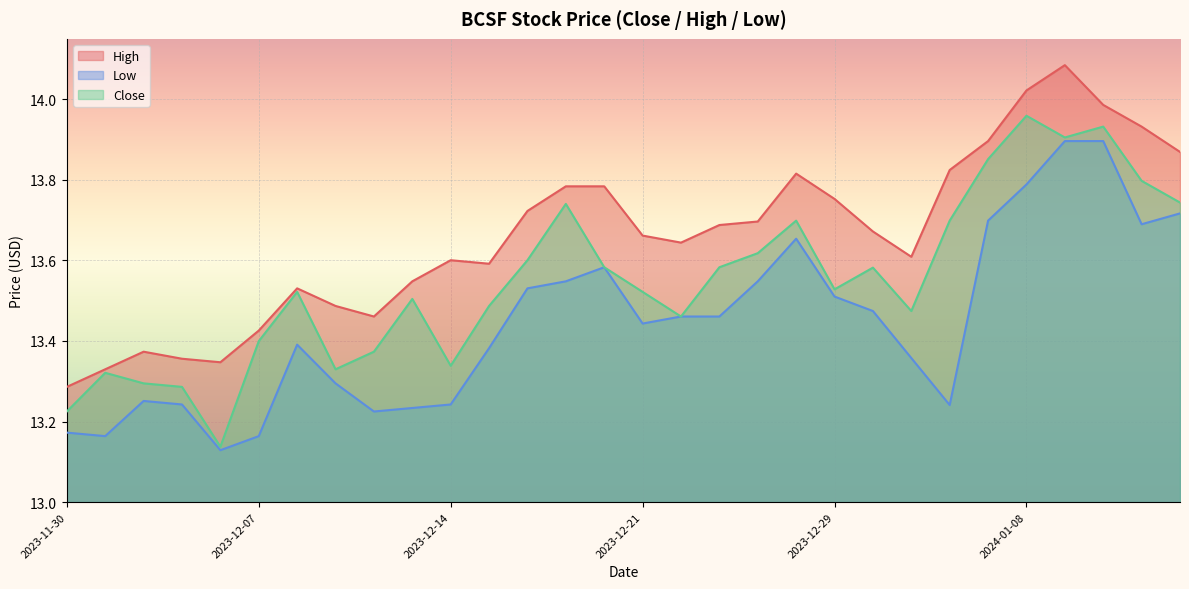

Which series changed the most between 2023-12-04 and 2024-01-05?

Close